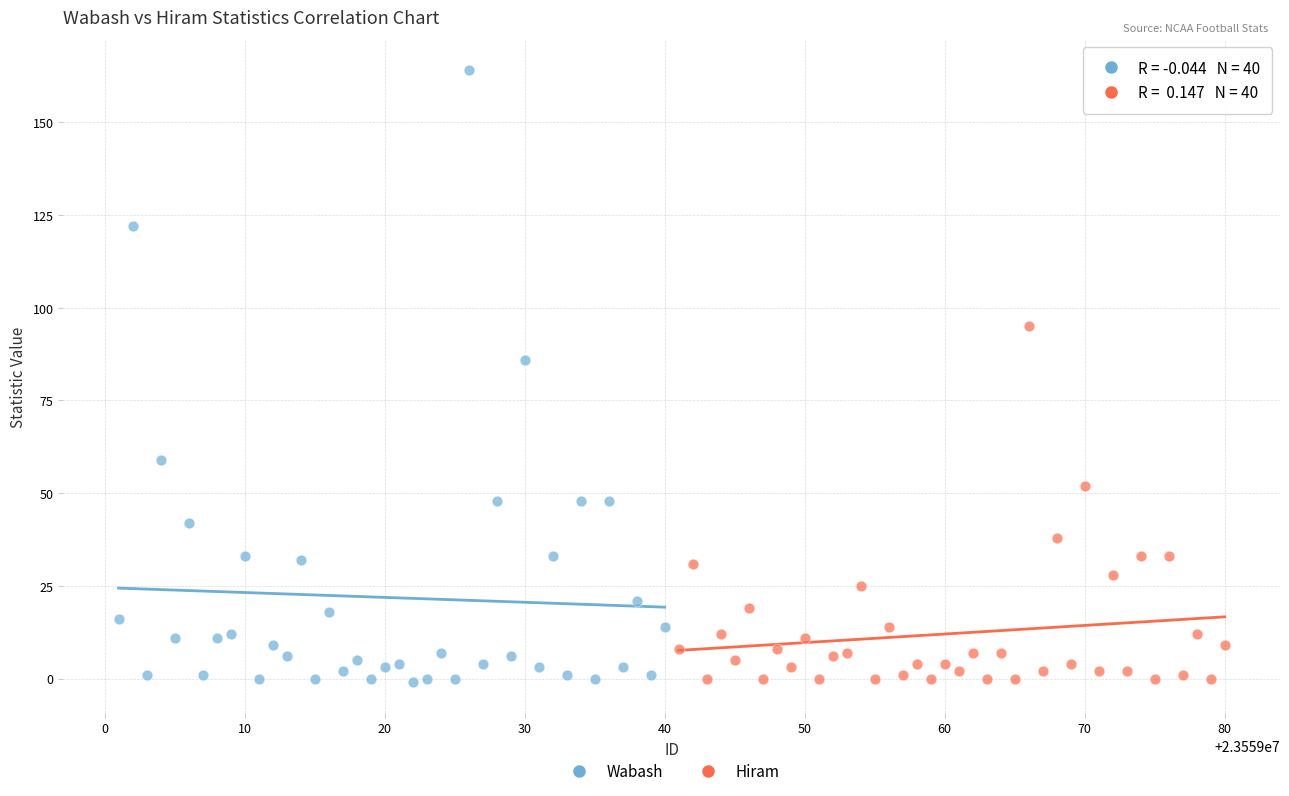

Which series has the largest Y range (max minus min)?

Wabash